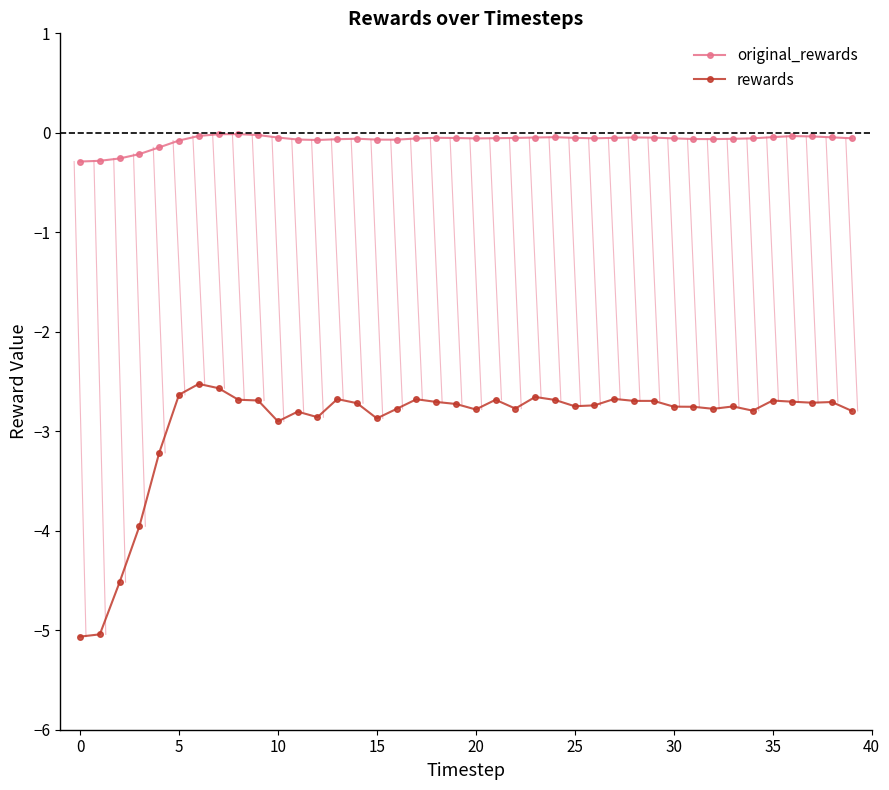

Which series has the widest spread of values?

rewards